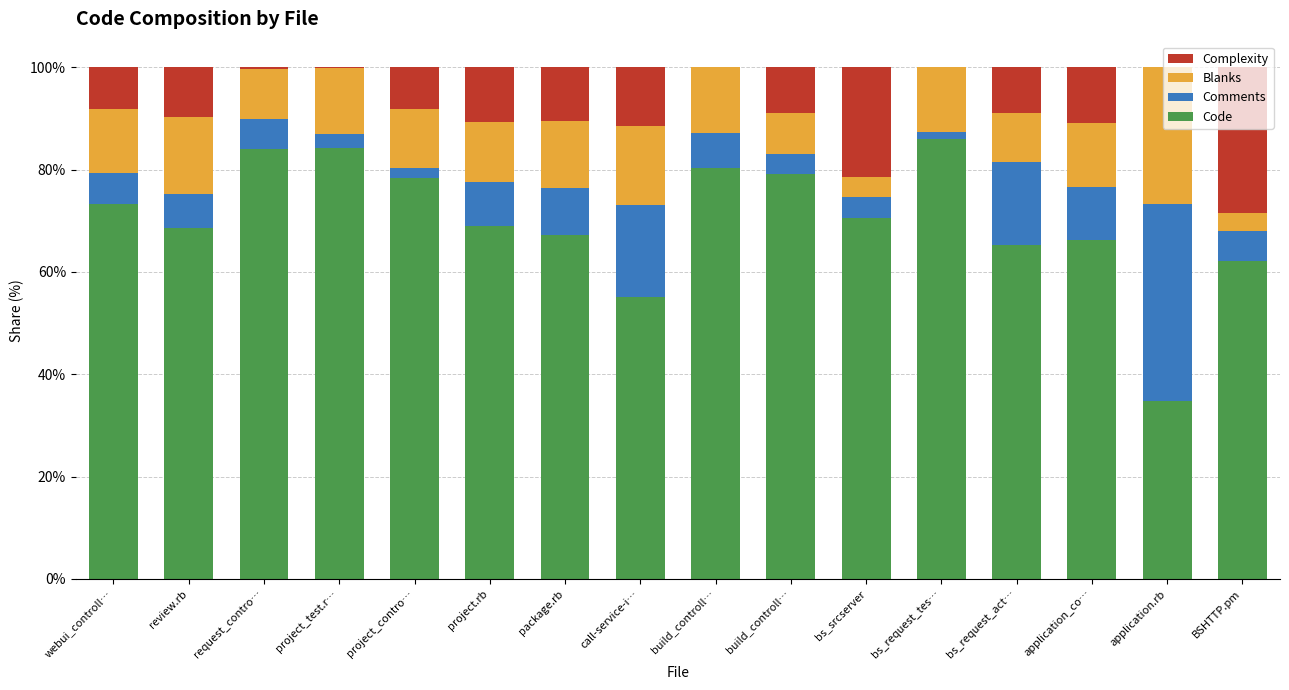

The value of Blanks at package.rb is 13.1. True or false?

True